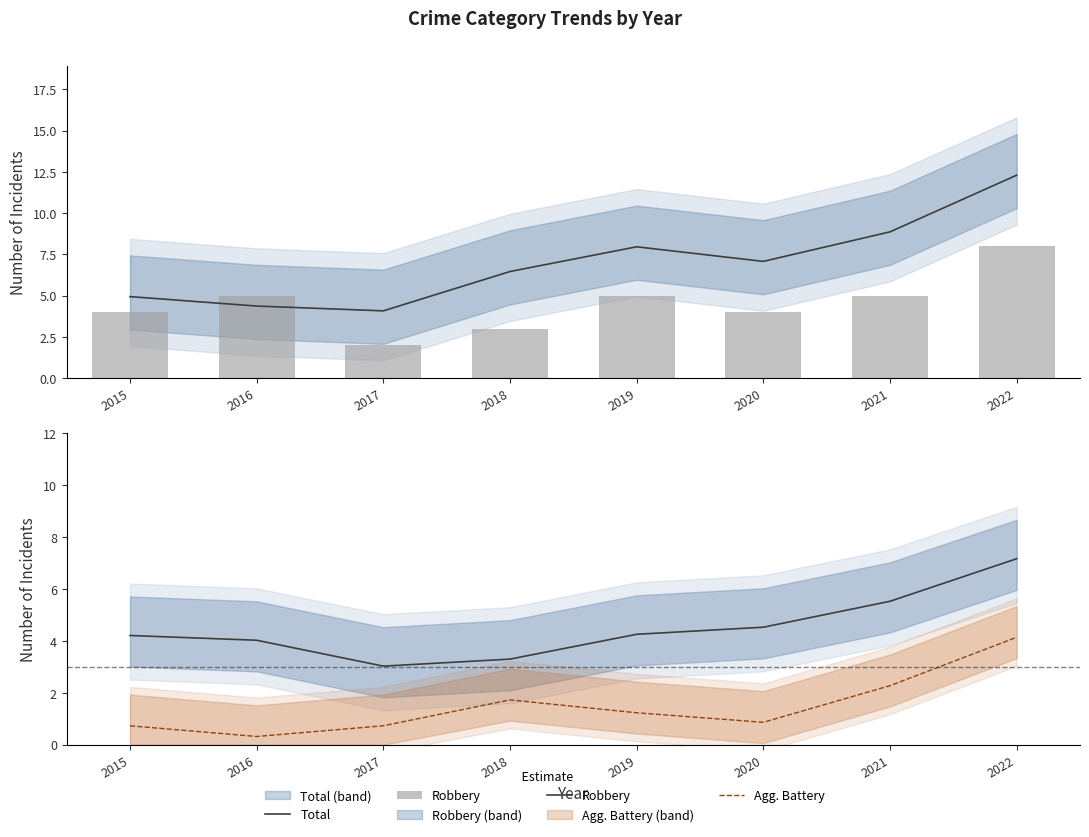

Reading left to right, what are all the values shown in this chart?

Total: 2015=4.9	2016=4.4	2017=4.1	2018=6.5	2019=8.0	2020=7.1	2021=8.9	2022=12.3
Robbery: 2015=4.2	2016=4.0	2017=3.0	2018=3.3	2019=4.3	2020=4.5	2021=5.5	2022=7.2
Agg. Battery: 2015=0.7	2016=0.3	2017=0.7	2018=1.7	2019=1.2	2020=0.9	2021=2.3	2022=4.1